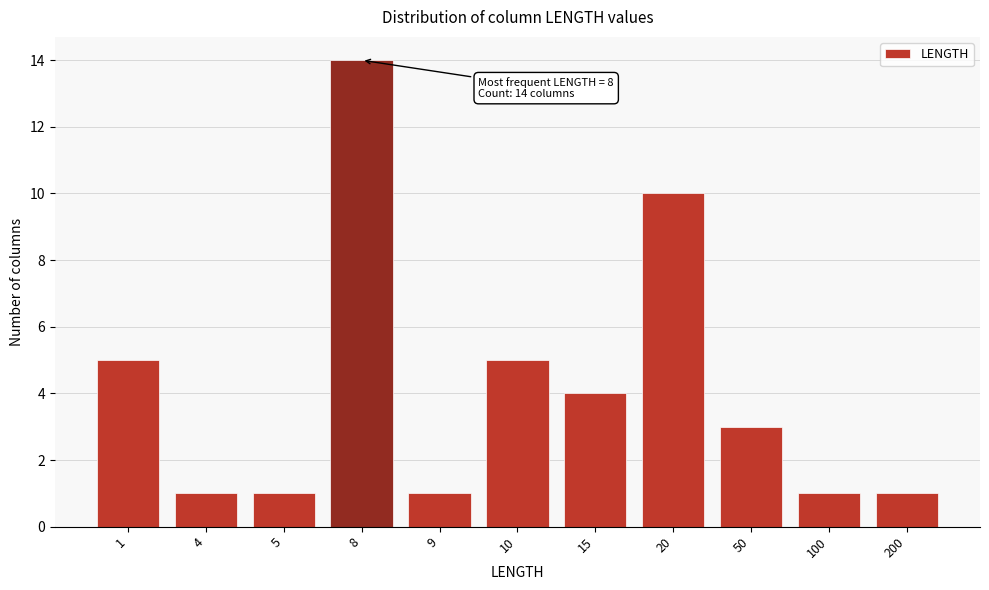

Reading left to right, transcribe all the data shown in this chart.

1=5	4=1	5=1	8=14	9=1	10=5	15=4	20=10	50=3	100=1	200=1